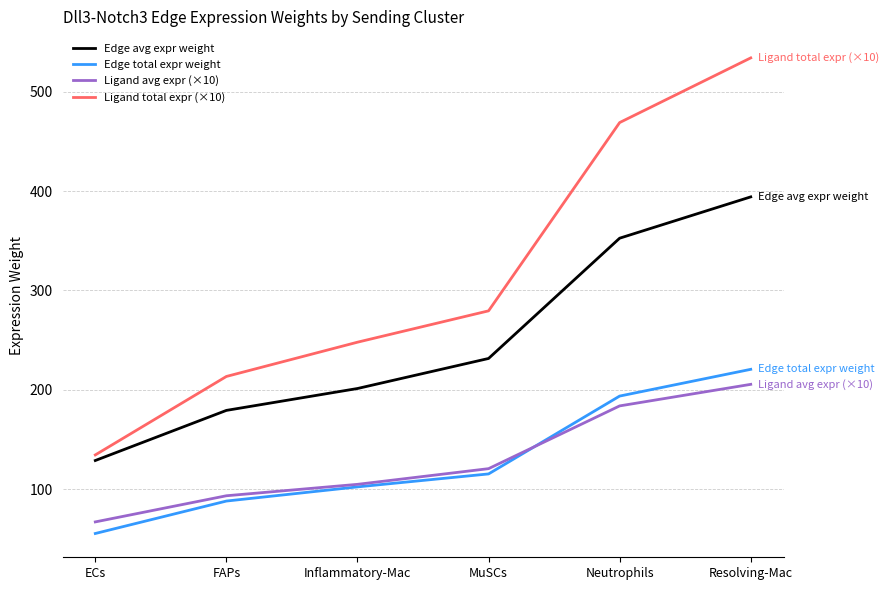

Which series changed the most between ECs and MuSCs?

Ligand total expr (×10)